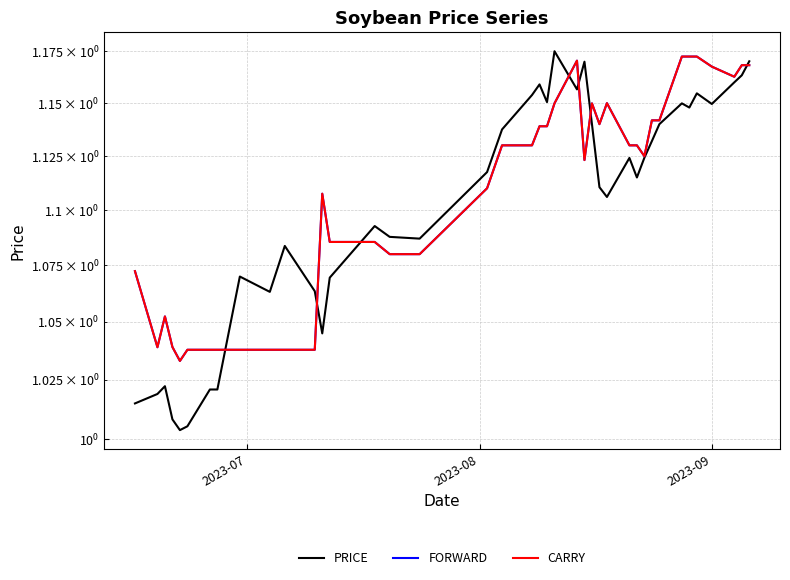

At how many categories does at least one series exceed 1?

40